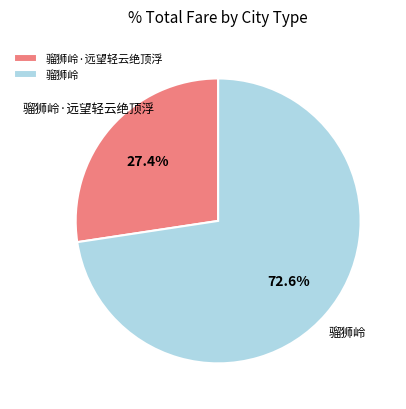

To the nearest percent, what portion does 骝狮岭·远望轻云绝顶浮 represent?

27%